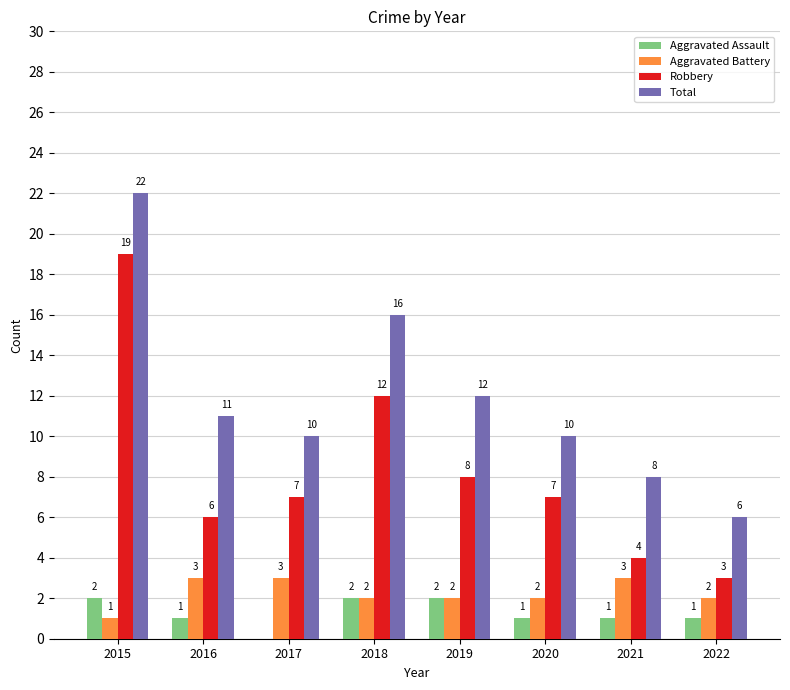

Between 2021 and 2022, which series saw the biggest shift?

Total